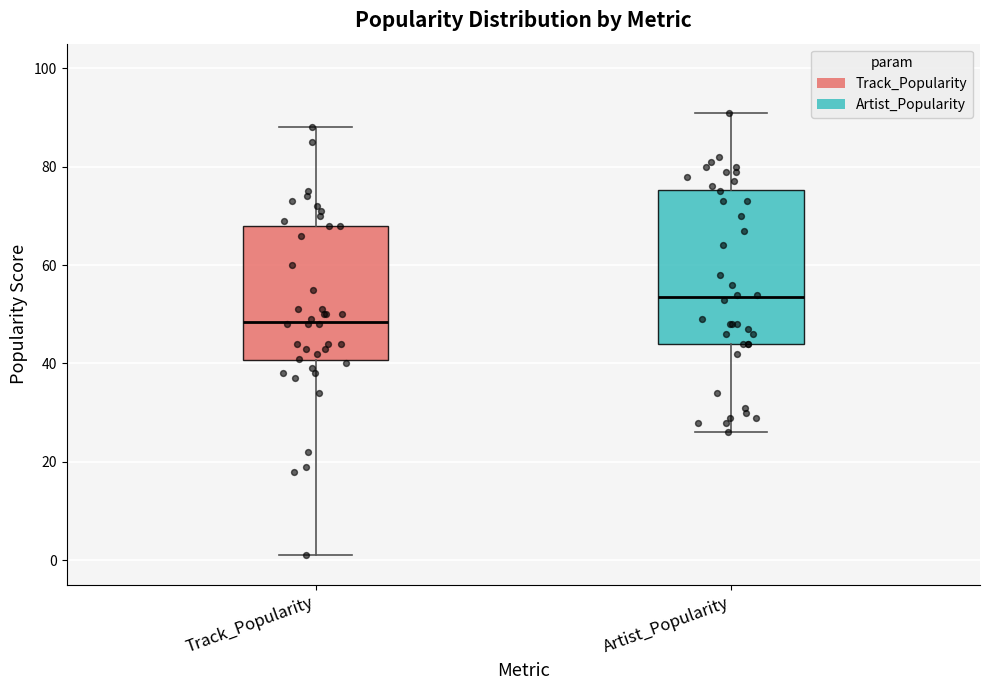

Reading left to right, read every box against the y-axis: the position of its median line, the range the box covers, and the ends of its whiskers. The values are not printed on the chart, so give them approximately, as read against the axis.

Track_Popularity: median 48, box 40 to 68, whiskers 2 to 88
Artist_Popularity: median 54, box 44 to 76, whiskers 26 to 92